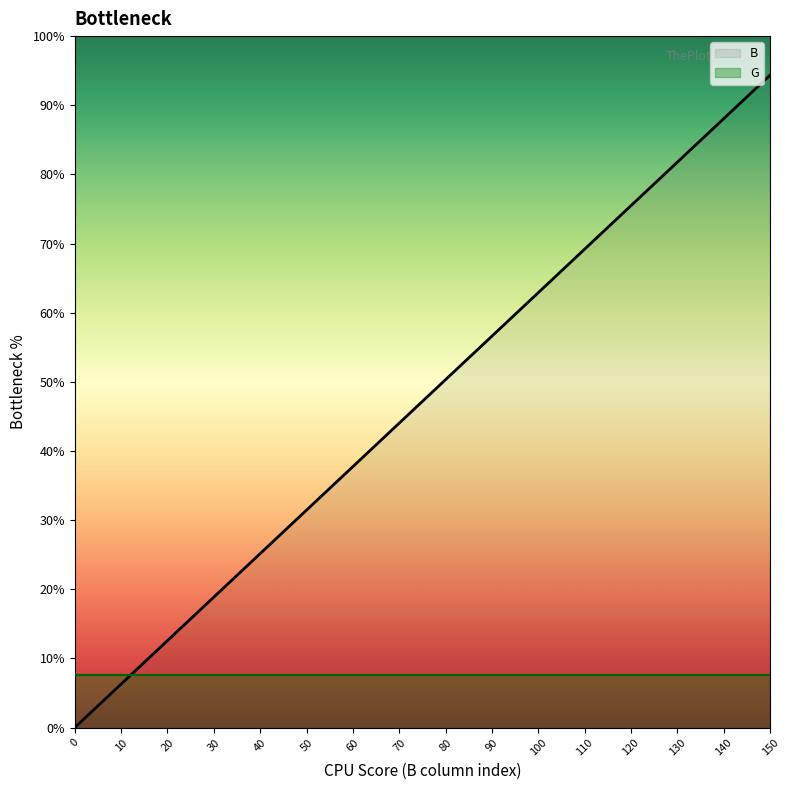

Rank the categories by value from highest to lowest.

150, 140, 130, 120, 110, 100, 90, 80, 70, 60, 50, 40, 30, 20, 10, 0